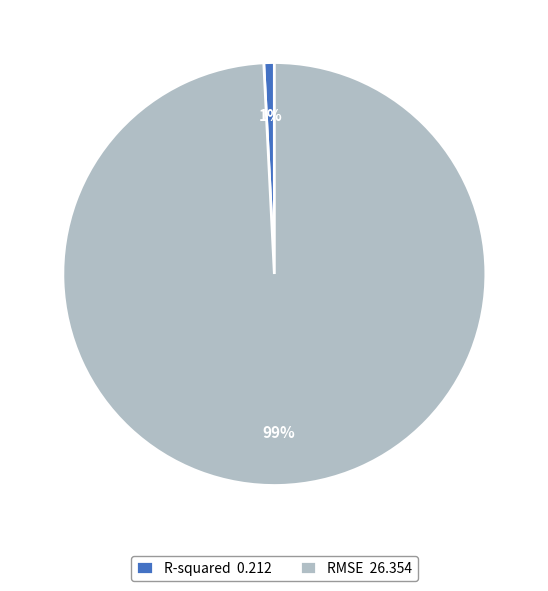

How many segments does this pie chart have?

2